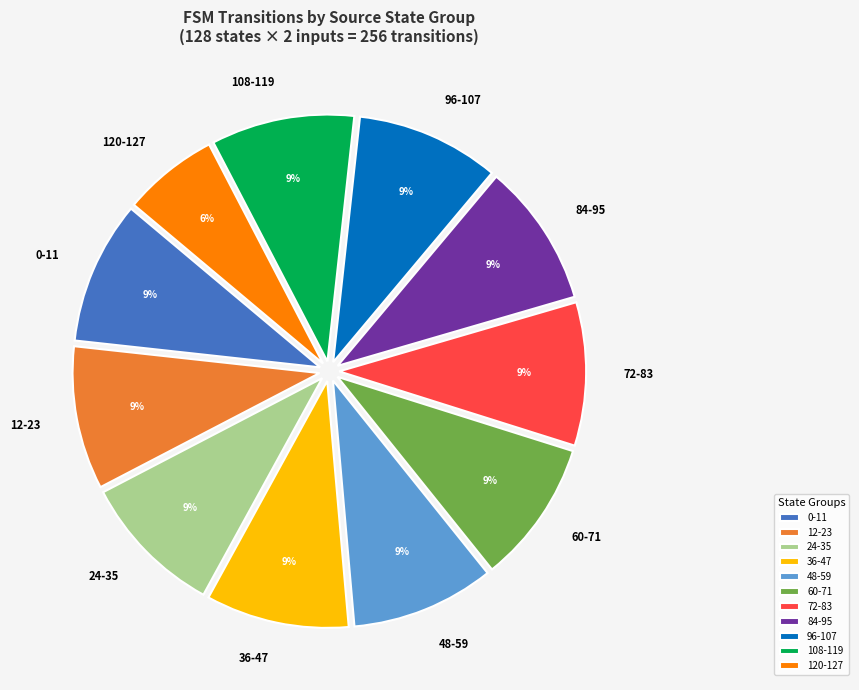

To the nearest percent, what is the average slice percentage?

9%